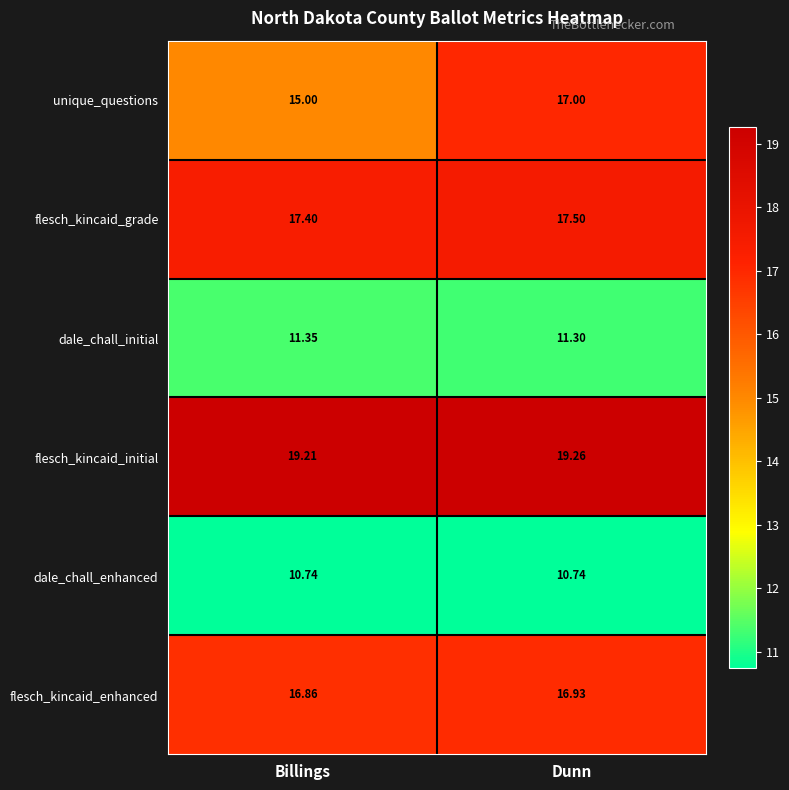

At which label is flesch_kincaid_initial closest to 19?

Billings